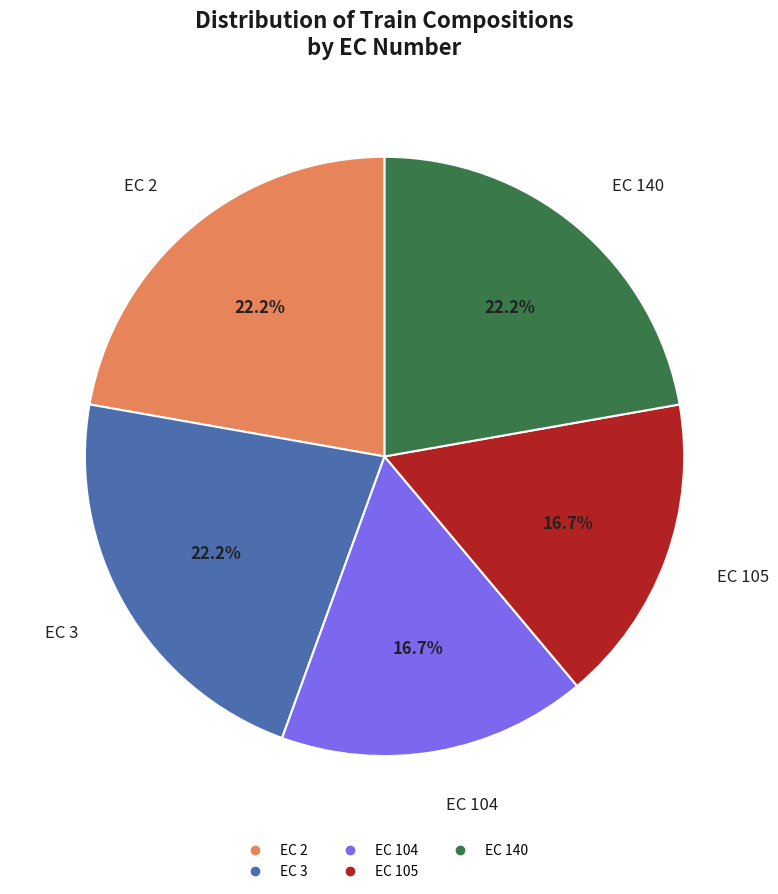

True or false: EC 3 accounts for 9% of the total.

False